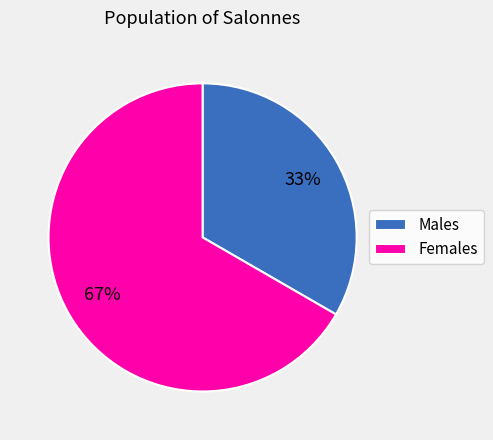

Between Females and Males, which is larger?

Females